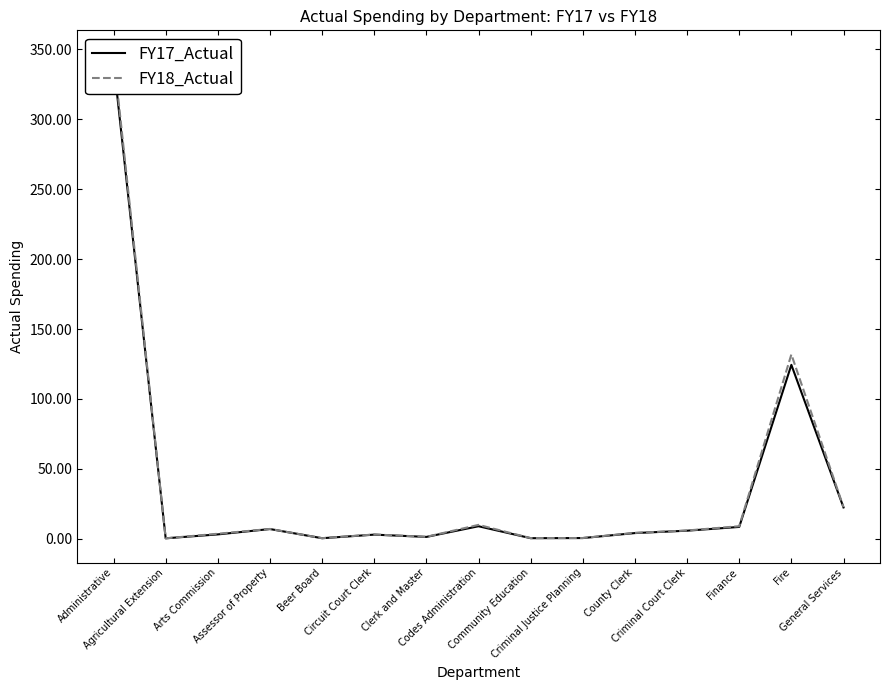

Reading left to right, extract all data points from this chart.

FY17_Actual: Administrative=341.2	Agricultural Extension=0.3	Arts Commission=3.1	Assessor of Property=6.9	Beer Board=0.4	Circuit Court Clerk=2.9	Clerk and Master=1.3	Codes Administration=9.0	Community Education=0.4	Criminal Justice Planning=0.5	County Clerk=4.1	Criminal Court Clerk=5.8	Finance=8.5	Fire=124.4	General Services=22.4
FY18_Actual: Administrative=346.3	Agricultural Extension=0.3	Arts Commission=3.6	Assessor of Property=7.0	Beer Board=0.4	Circuit Court Clerk=3.1	Clerk and Master=1.4	Codes Administration=9.9	Community Education=0.5	Criminal Justice Planning=0.5	County Clerk=4.2	Criminal Court Clerk=5.9	Finance=9.0	Fire=131.8	General Services=22.7